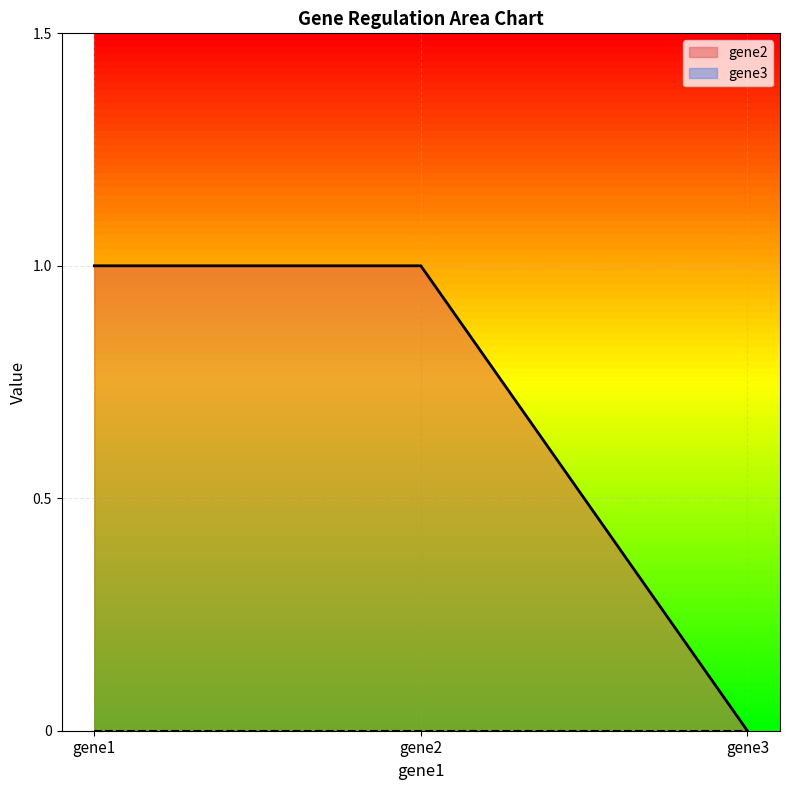

How many values are below 1?

1